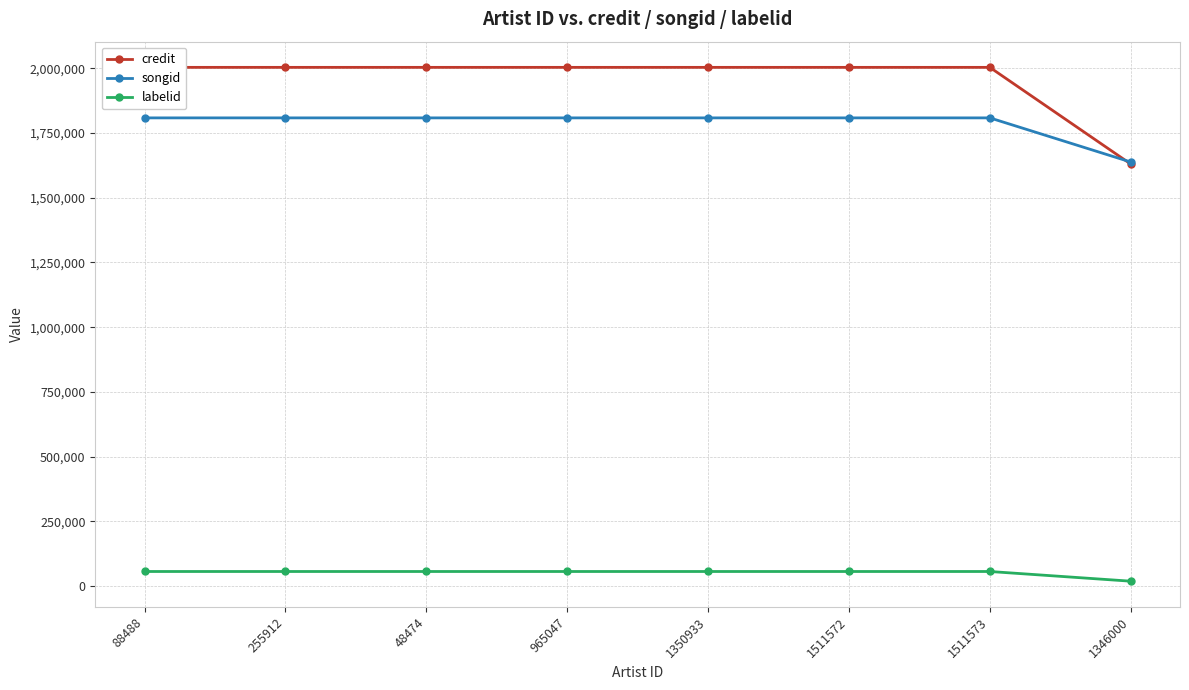

What is the total value across all series at 1511573?

3868759